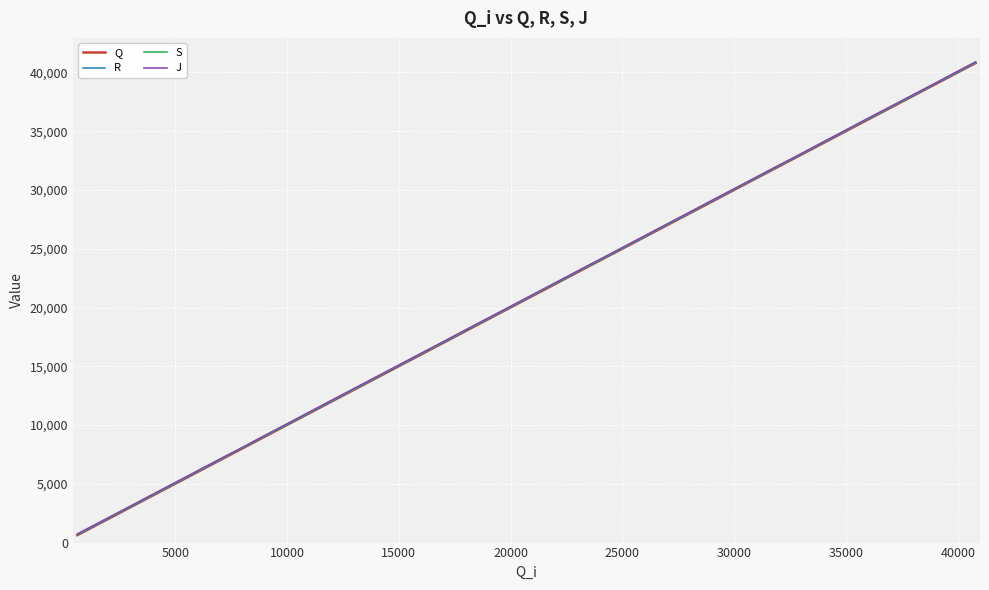

Does the chart display data point markers on the line(s)?

No